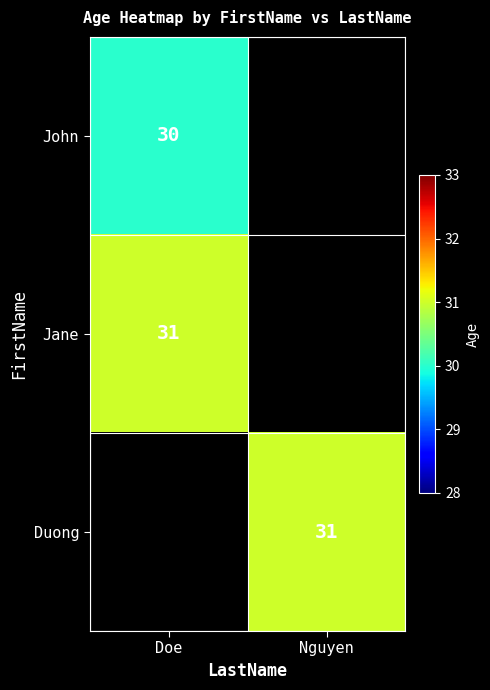

The Jane series shows 31 at Doe. True or false?

True